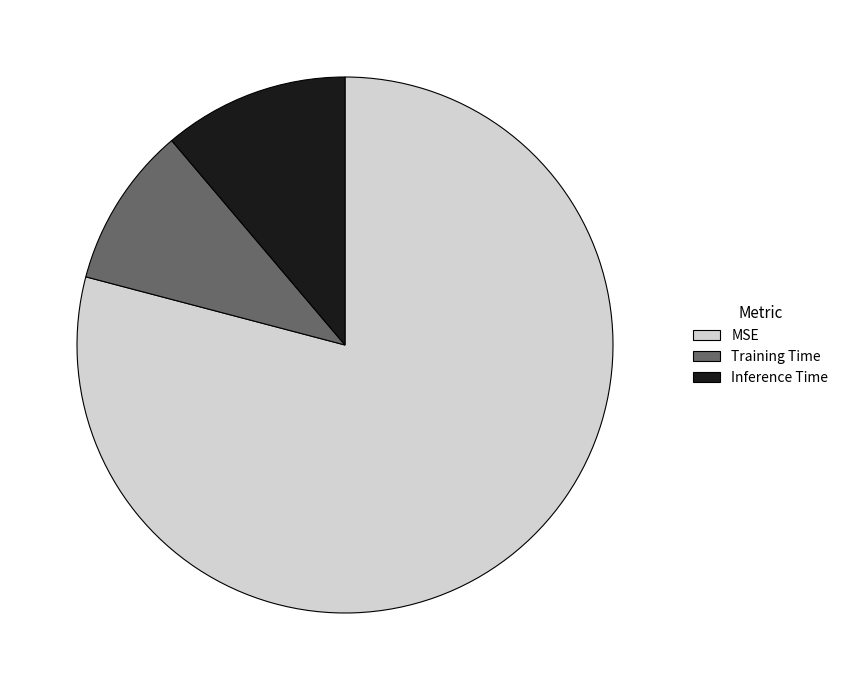

Count the number of slices in the pie.

3